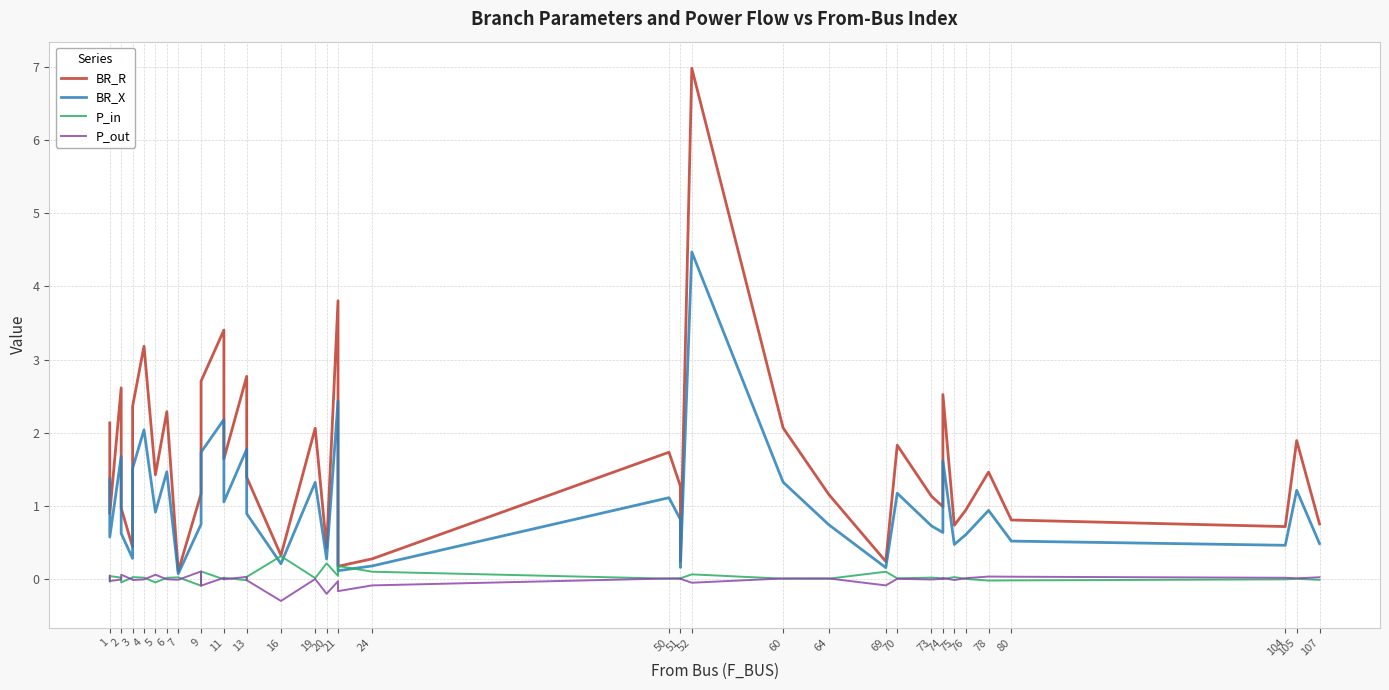

How many data points in P_in are above 0?

23